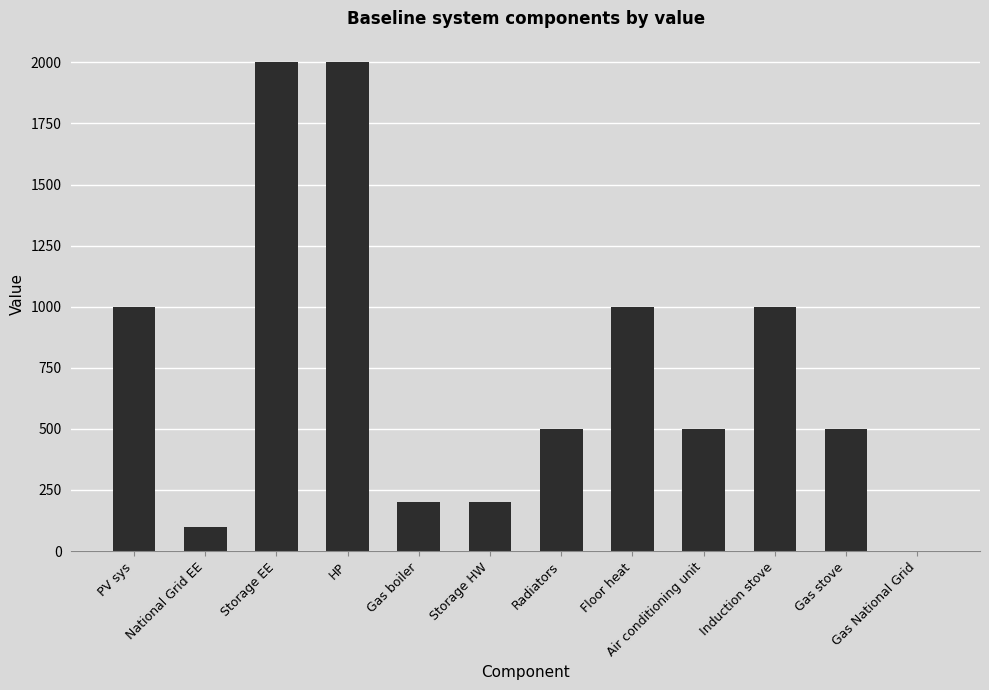

What is the maximum value shown in the chart?

2000